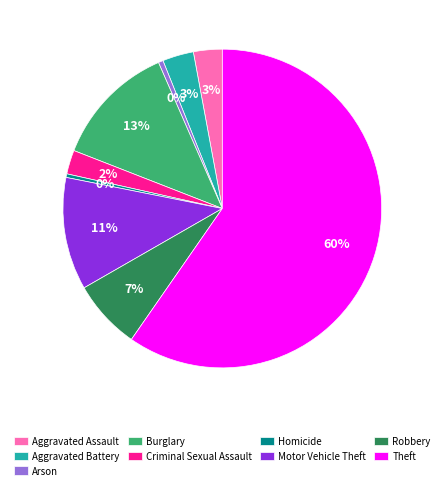

Count the number of slices in the pie.

9